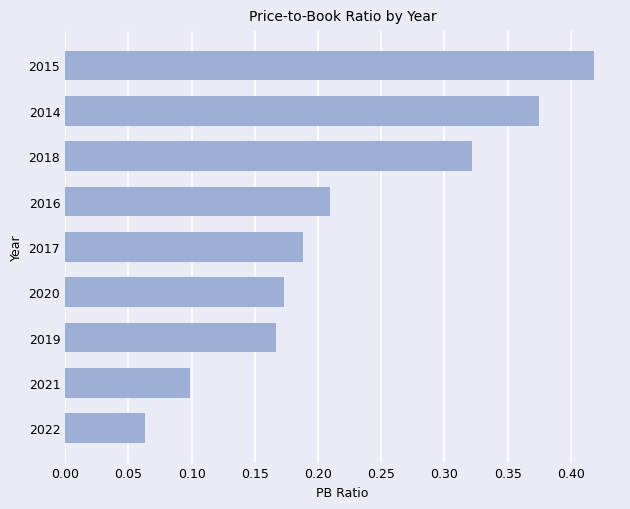

At which label is the value closest to 0?

2022